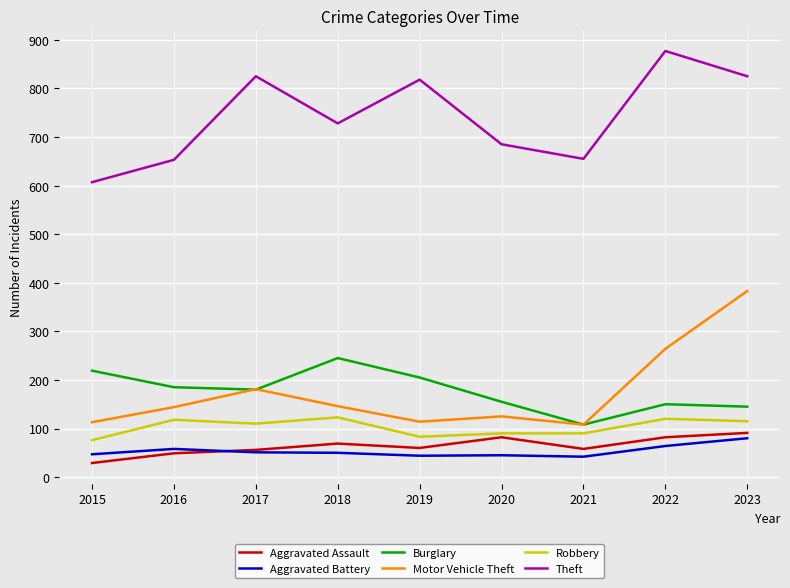

At which category is the sum across all series the highest?

2023